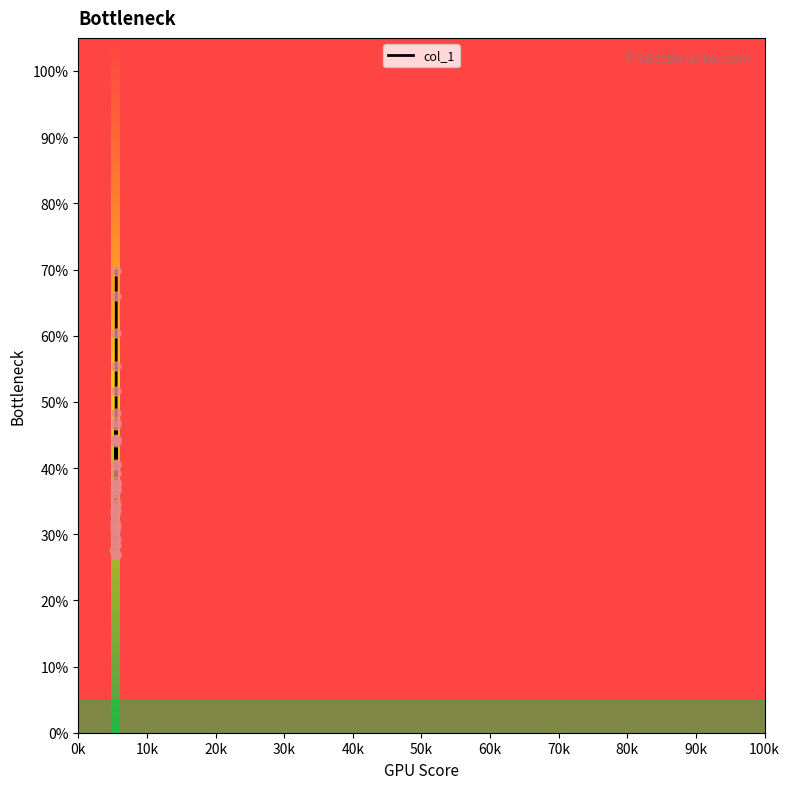

What is the greatest value displayed?

69.8